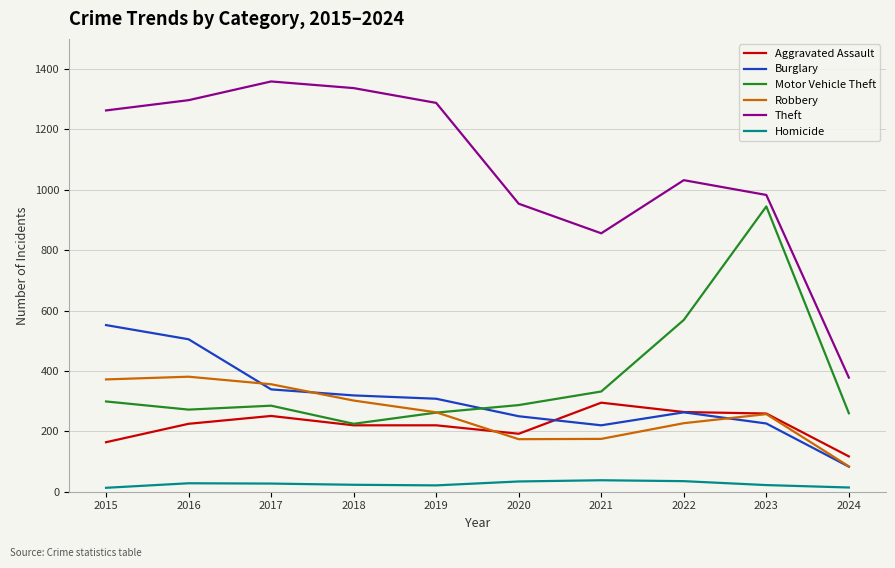

Which series has the largest range (max minus min)?

Theft